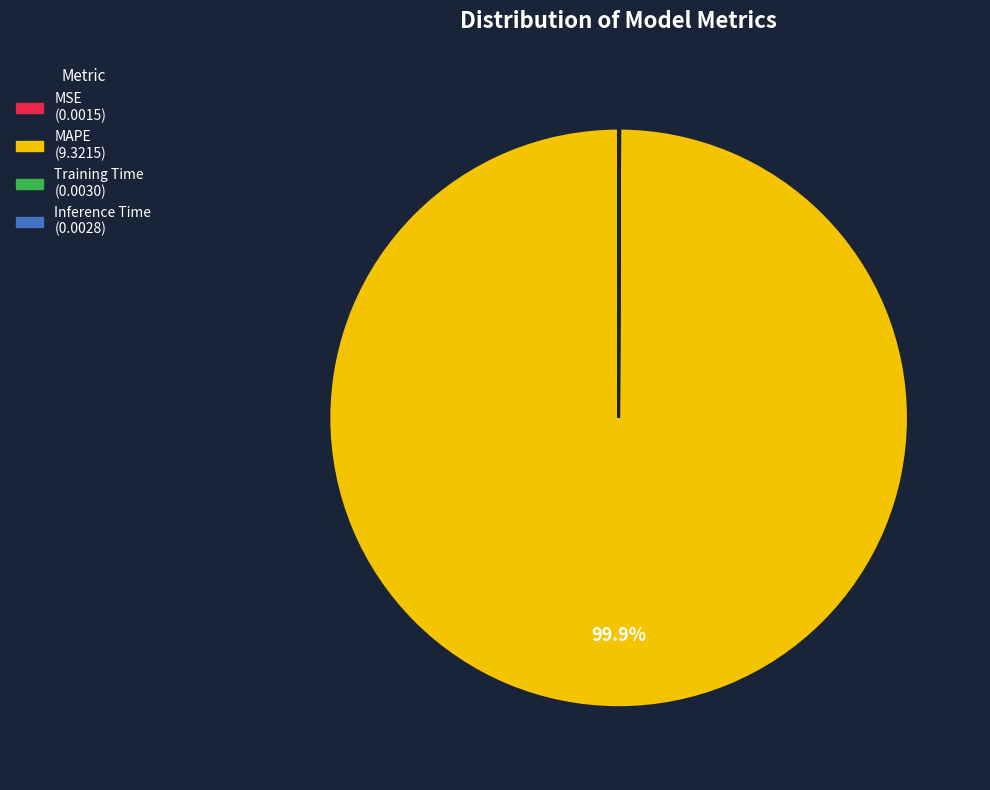

To the nearest percent, what percentage of the pie is MAPE?

100%